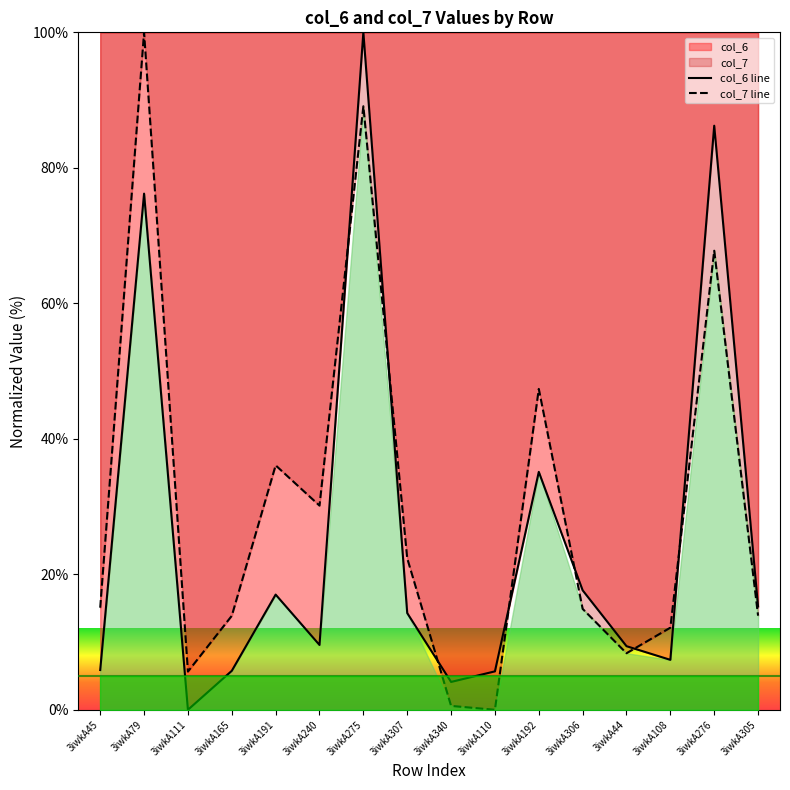

Which series changed the most between 3iwkA45 and 3iwkA192?

col_7 line